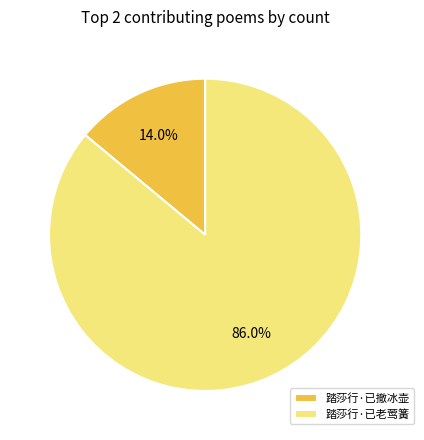

What percentage is the 踏莎行·已老莺簧 slice, to the nearest percent?

86%